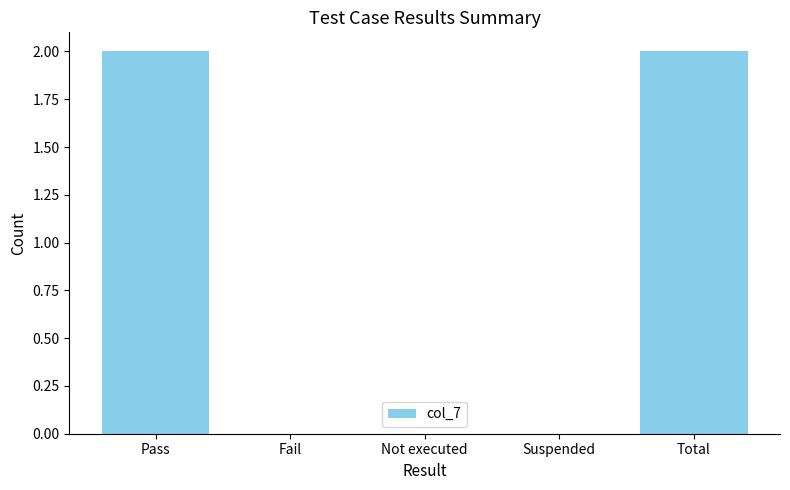

Is it true that the value at Total is 1?

False